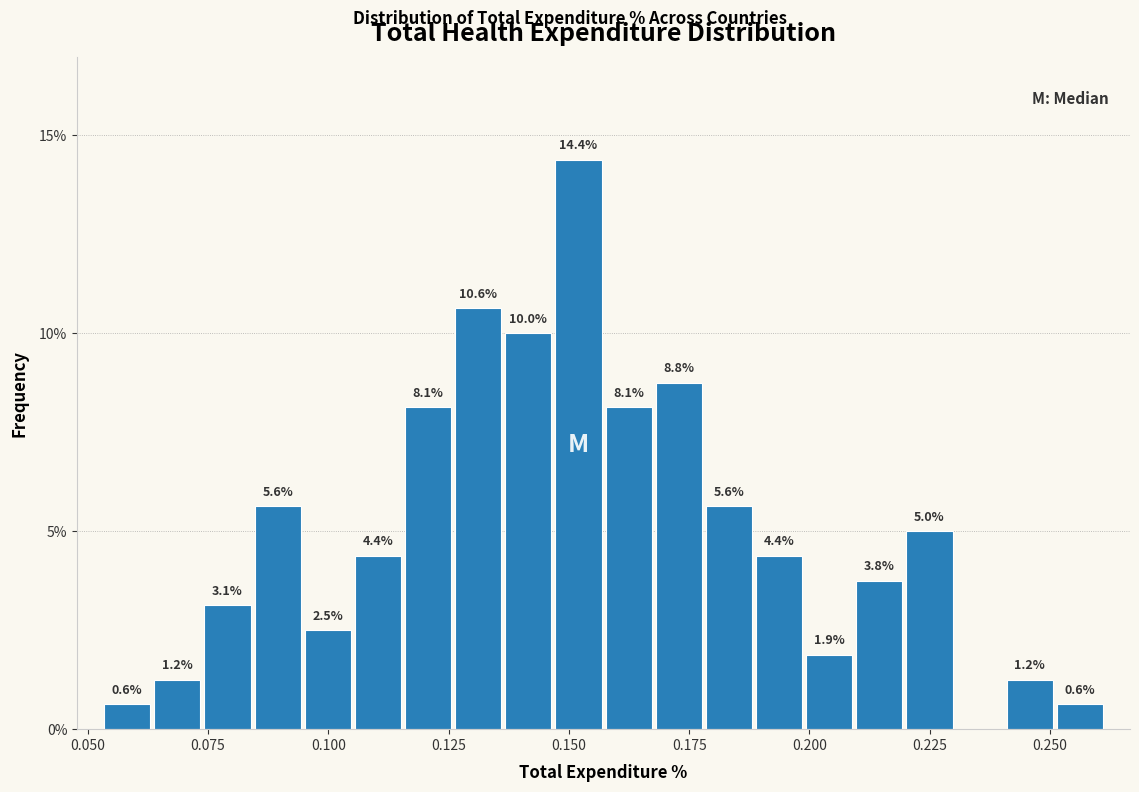

Around what value on the x-axis is the tallest bar? Give the approximate position of its centre, as read against the axis.

0.150